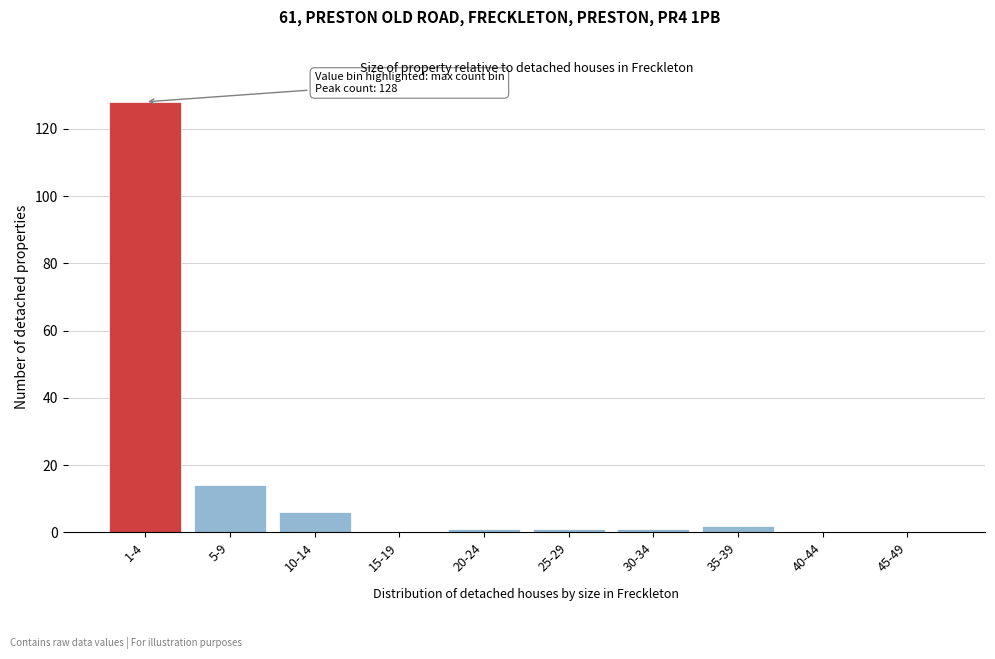

Reading left to right, what are all the values shown in this chart?

1-4=128	5-9=14	10-14=6	15-19=0	20-24=1	25-29=1	30-34=1	35-39=2	40-44=0	45-49=0